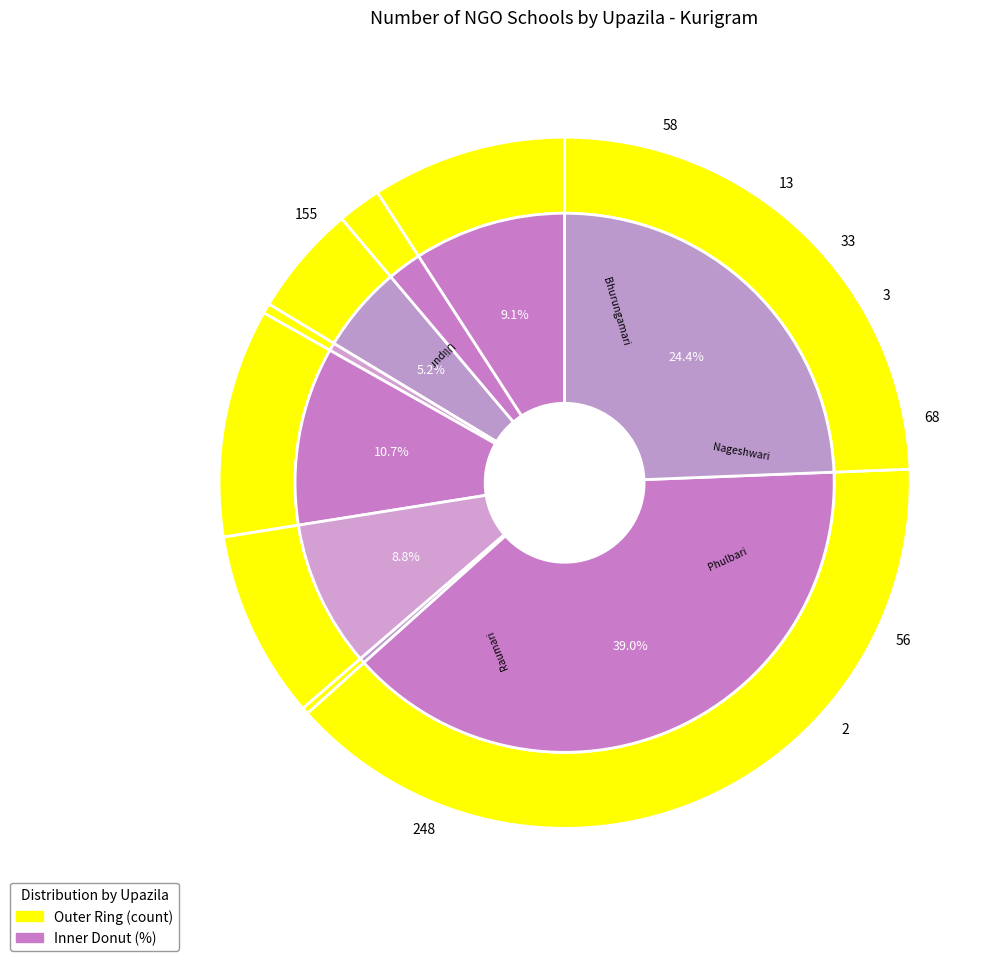

To the nearest percent, what percentage of the pie is Chilmari?

5%